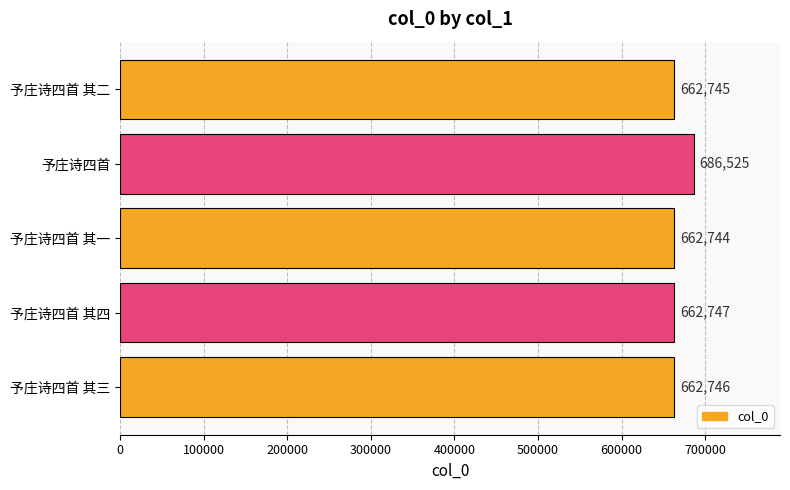

What is the sum of the values at 予庄诗四首 其三 and 予庄诗四首?

1349271